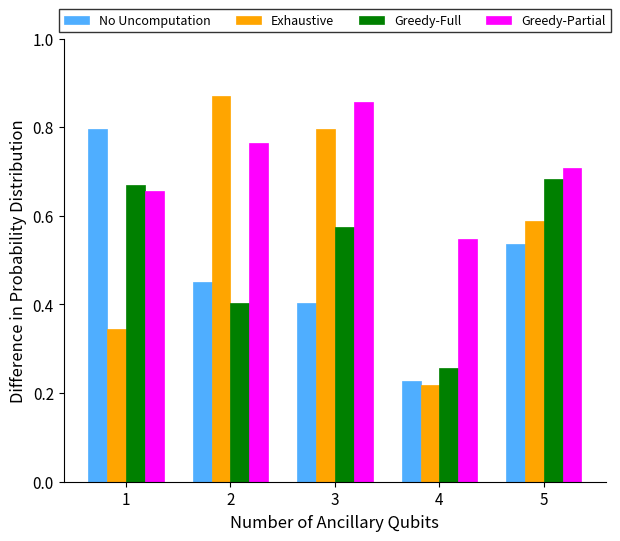

Which series has the largest total across all categories?

Greedy-Partial